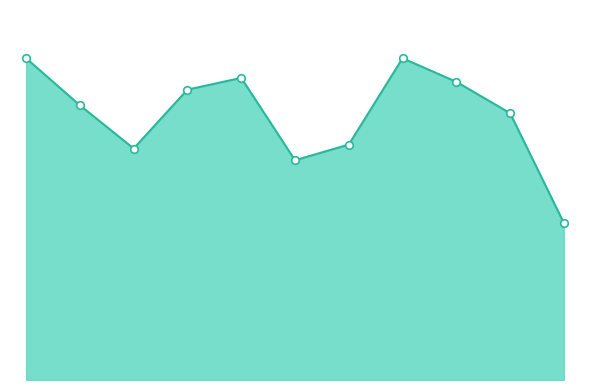

Is this an area chart (filled region under the line)?

Yes